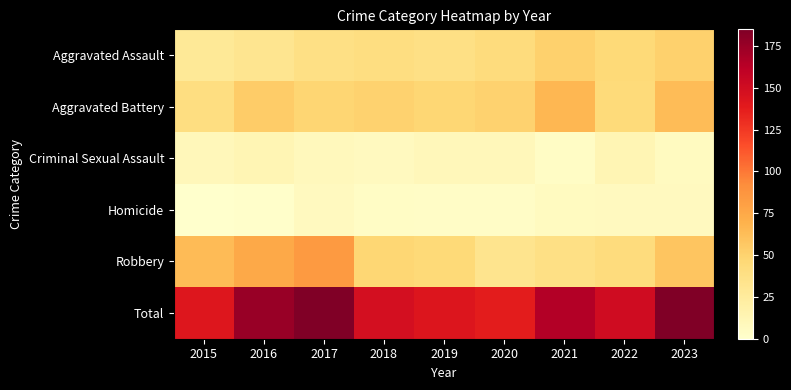

Which has a higher value, 2020 or 2017?

2020